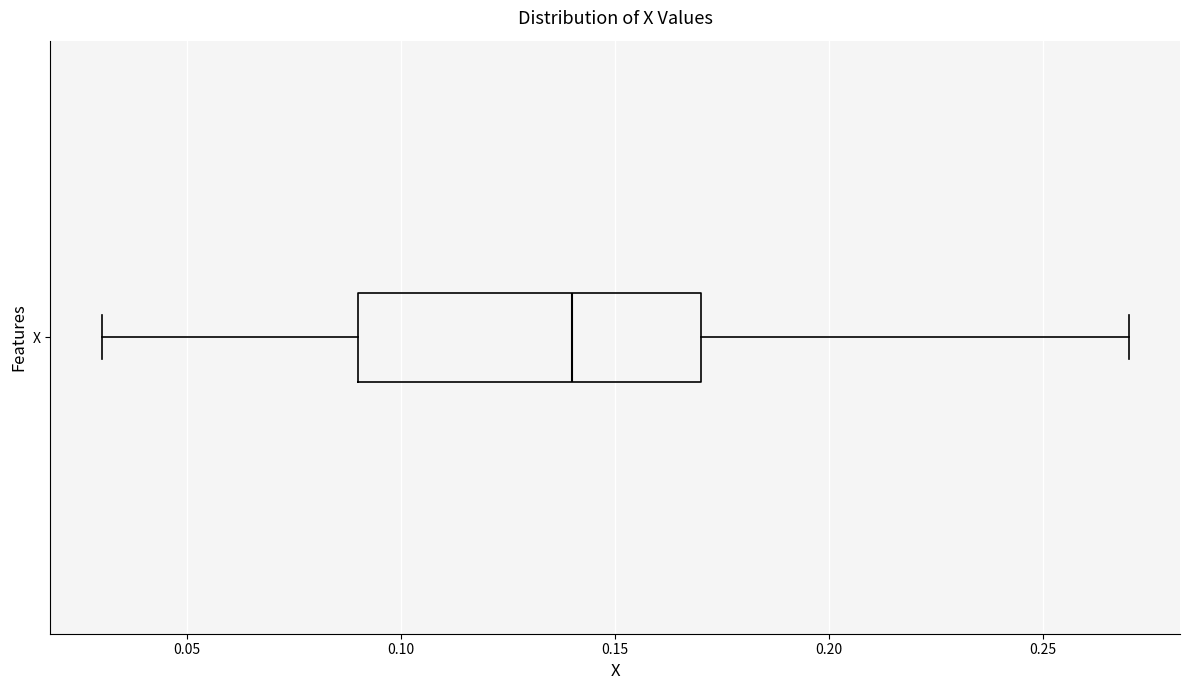

Transcribe this box plot: give where the median line is, the range the box spans, and where the two whiskers end, as read against the x-axis. The values are not printed on the chart, so give them approximately, as read against the axis.

median 0.14, box 0.09 to 0.17, whiskers 0.03 to 0.27